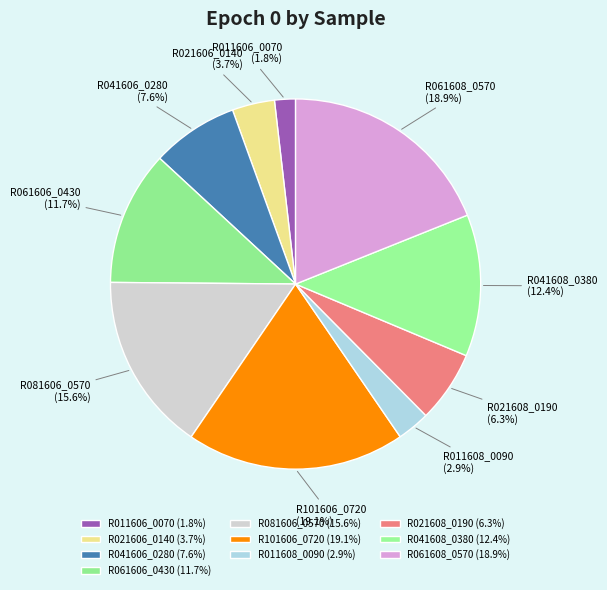

Does R041608_0380 account for over 50% of the chart?

No